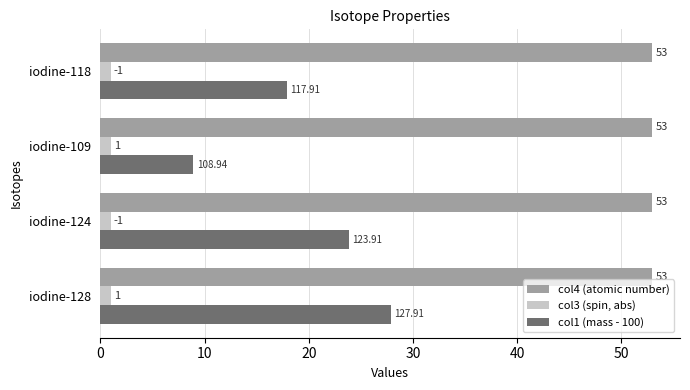

Where is col1 (mass - 100) nearest to the value 18?

iodine-118